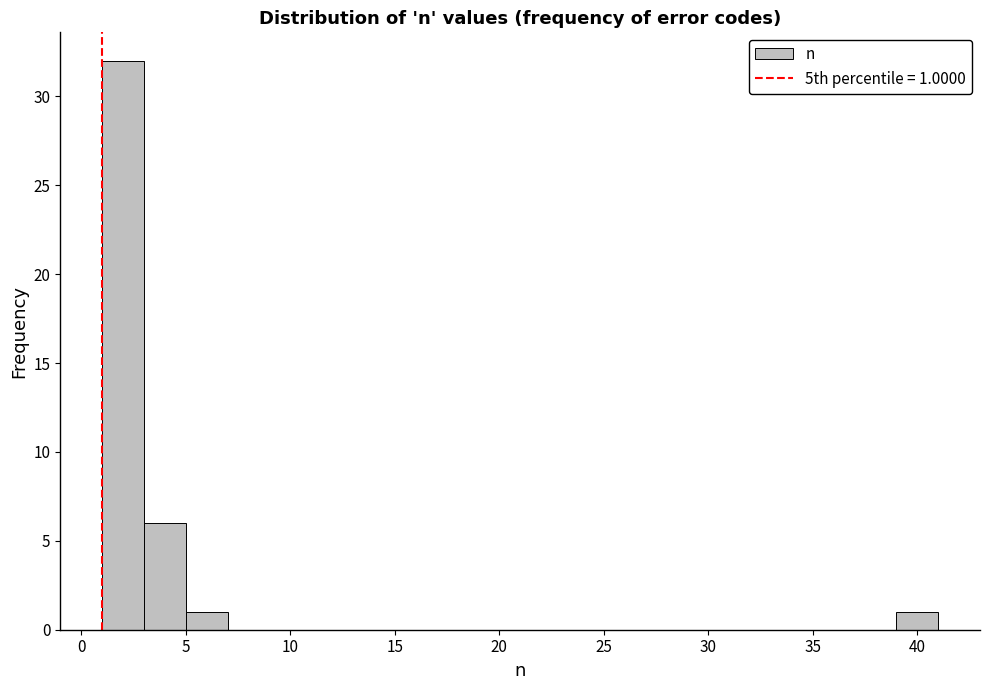

Over which range of the x-axis is the bar tallest?

1 to 3